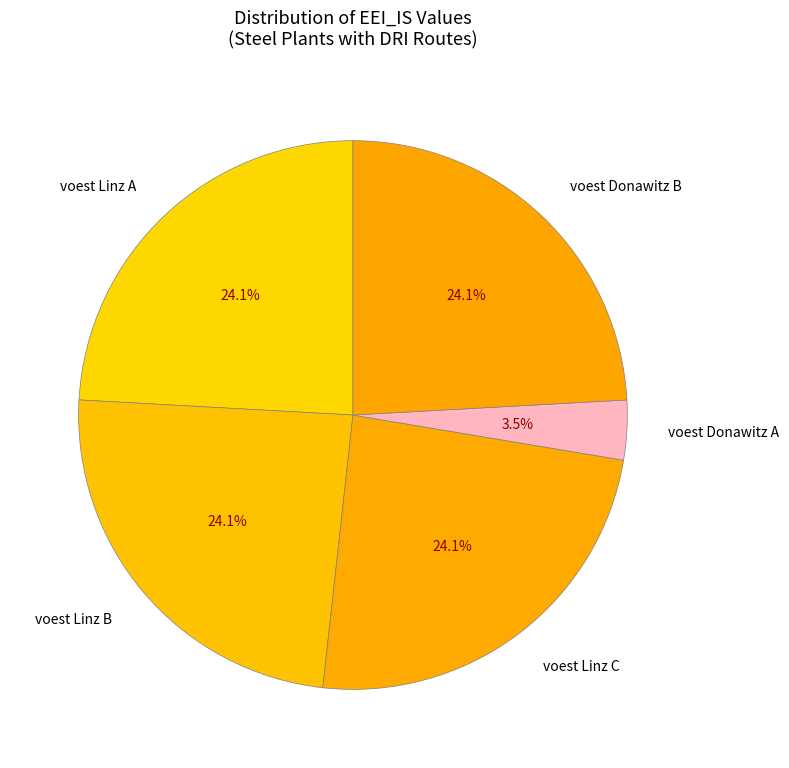

To the nearest percent, what is the average slice percentage?

20%